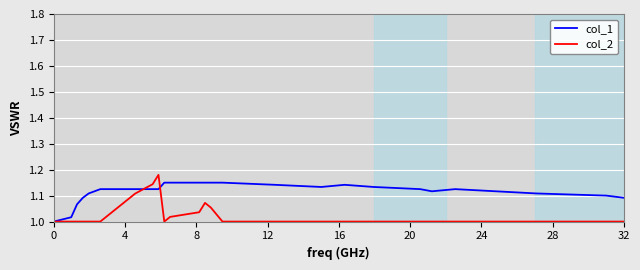

Which series has the largest total across all categories?

col_1